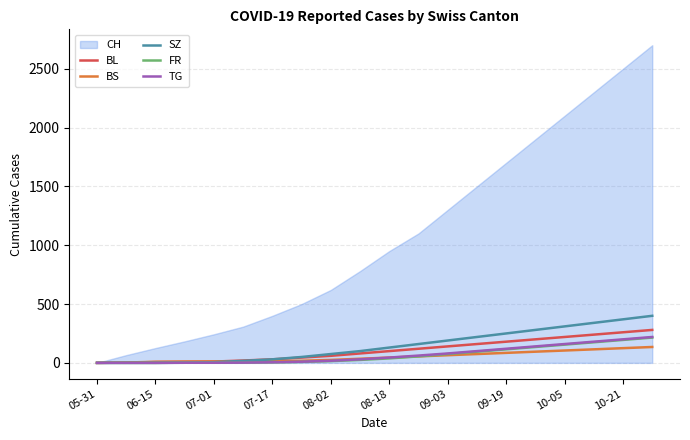

What is the average value of the BL series?

108